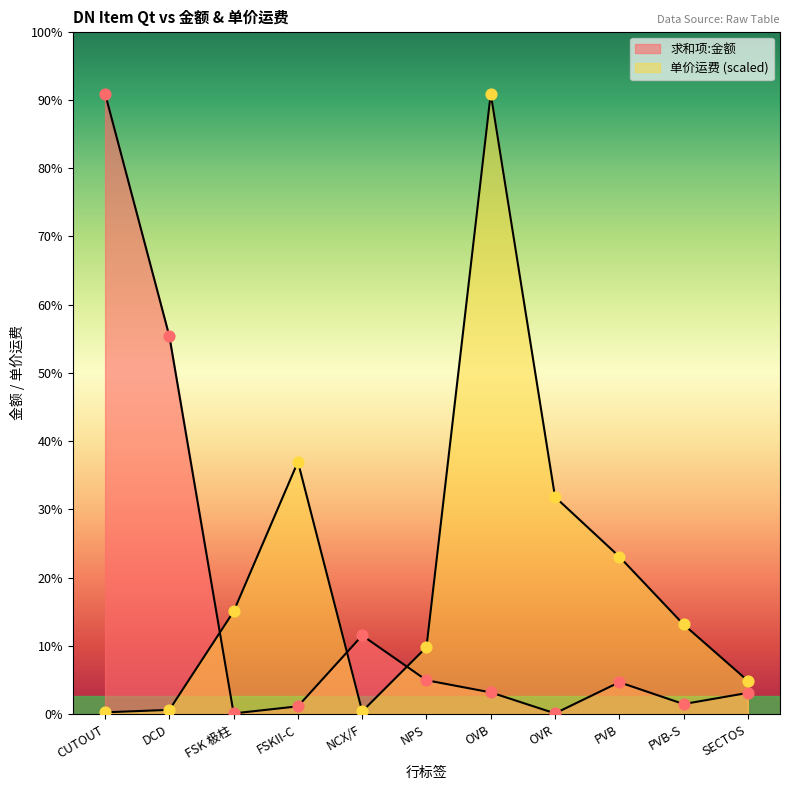

Is the value of 求和项:金额 at NPS greater than the value of 单价运费 at SECTOS?

Yes